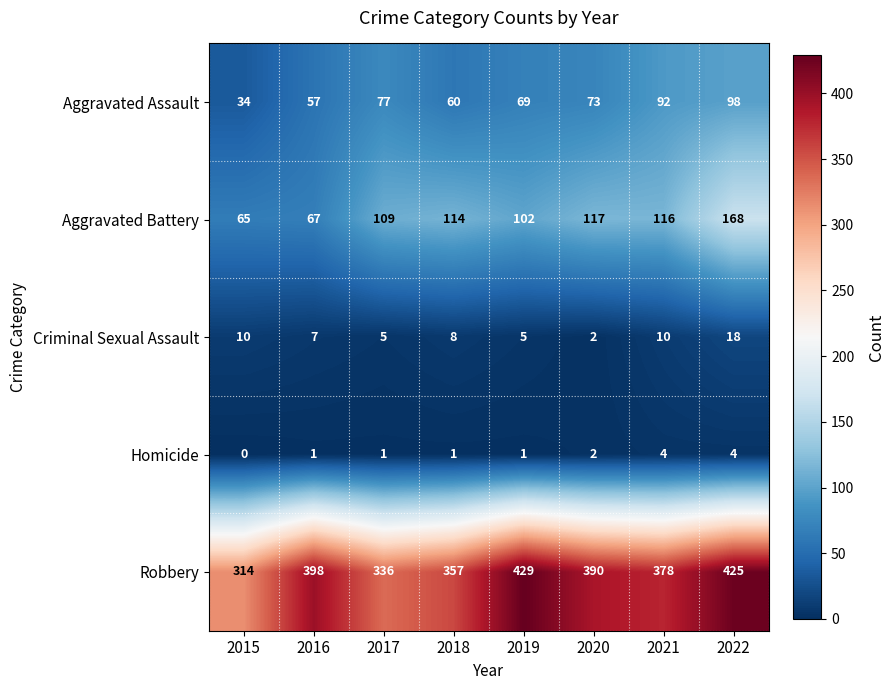

What is the difference between the Robbery values at 2021 and 2022?

47